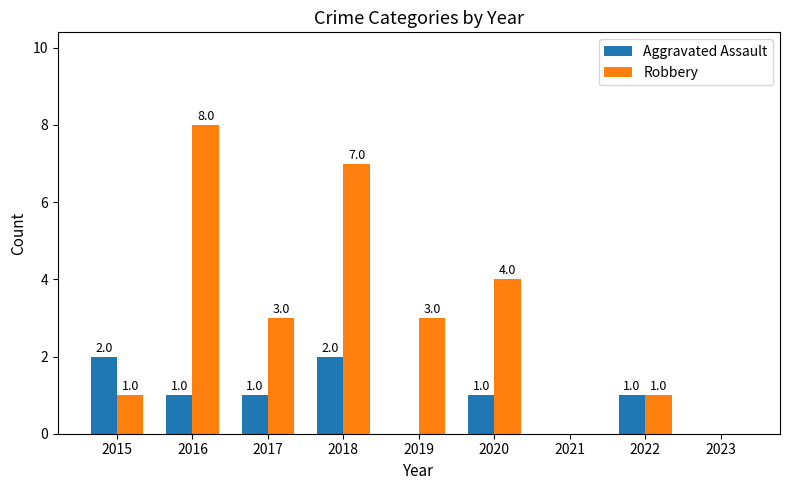

Count the number of categories in the chart.

9